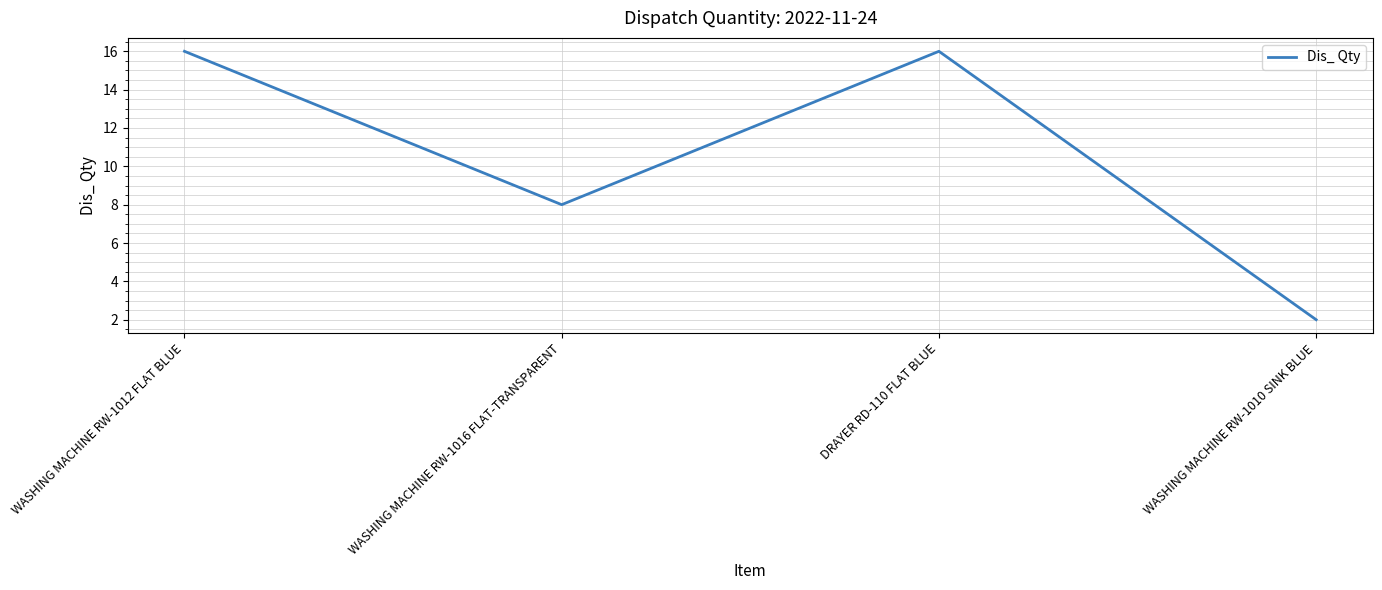

Reading right to left, transcribe all the data shown in this chart.

WASHING MACHINE RW-1010 SINK BLUE=2	DRAYER RD-110 FLAT BLUE=16	WASHING MACHINE RW-1016 FLAT-TRANSPARENT=8	WASHING MACHINE RW-1012 FLAT BLUE=16